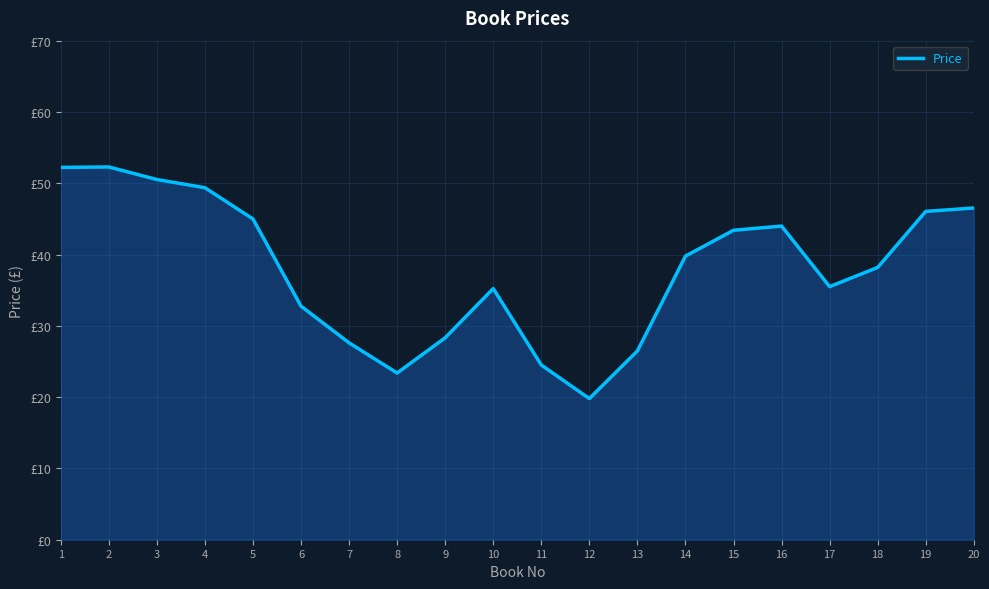

What value does the data have at 6?

32.8